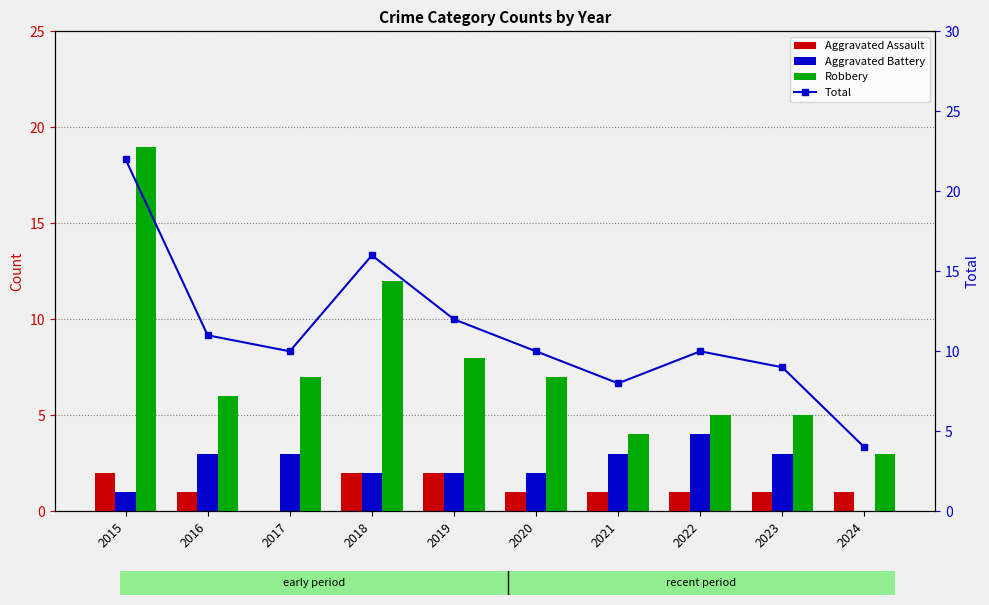

What is the total value across all series at 2016?

21